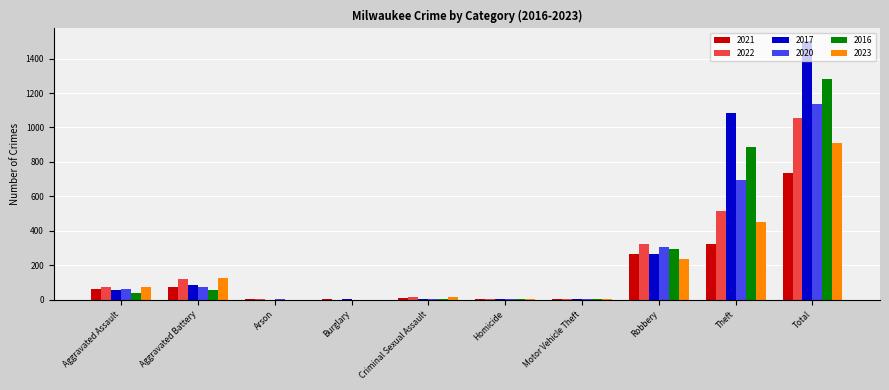

What is the sum of all 2023 values?

1822